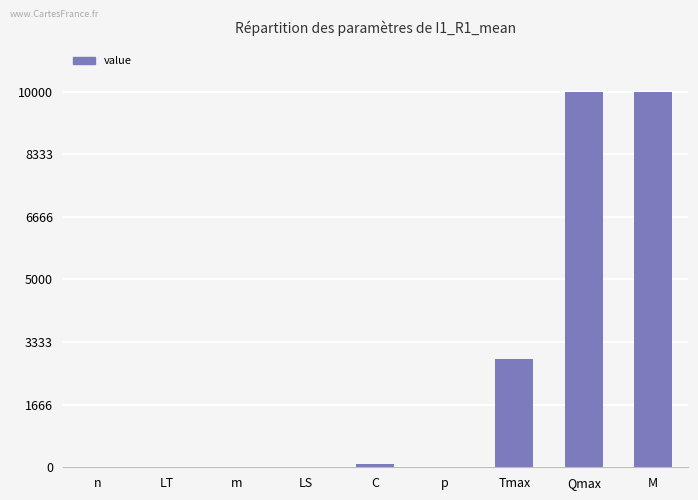

The chart shows a value of 17264 at M. True or false?

False